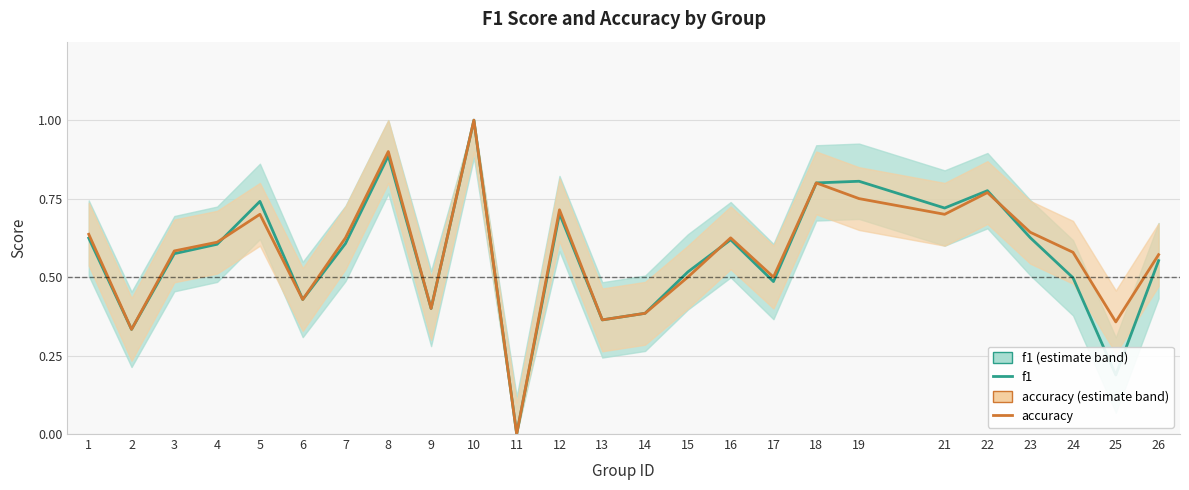

How many interior local peaks does the f1 series have?

7